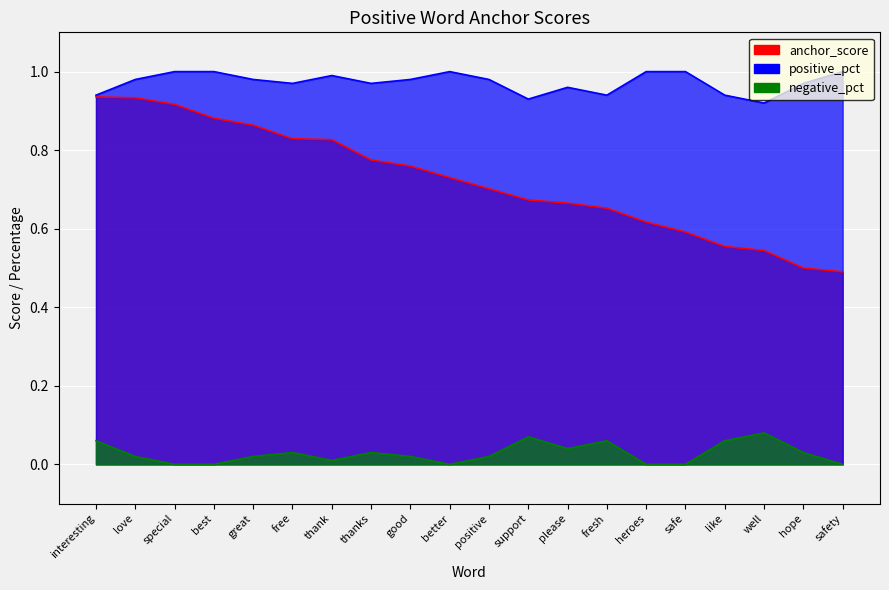

Which series has the widest spread of values?

anchor_score